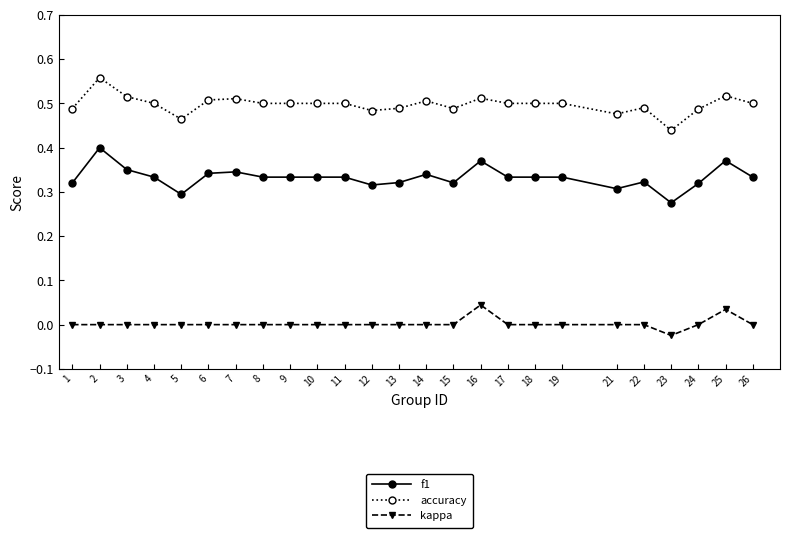

List the series in order of their overall mean, lowest first.

kappa, f1, accuracy